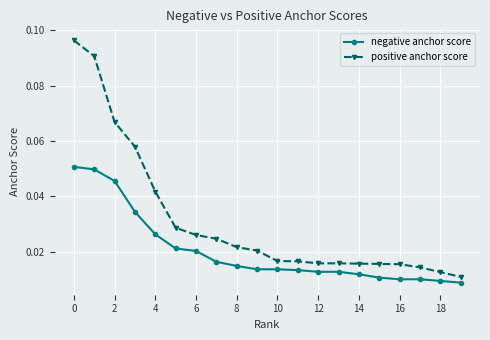

Which series has the widest spread of values?

positive anchor score